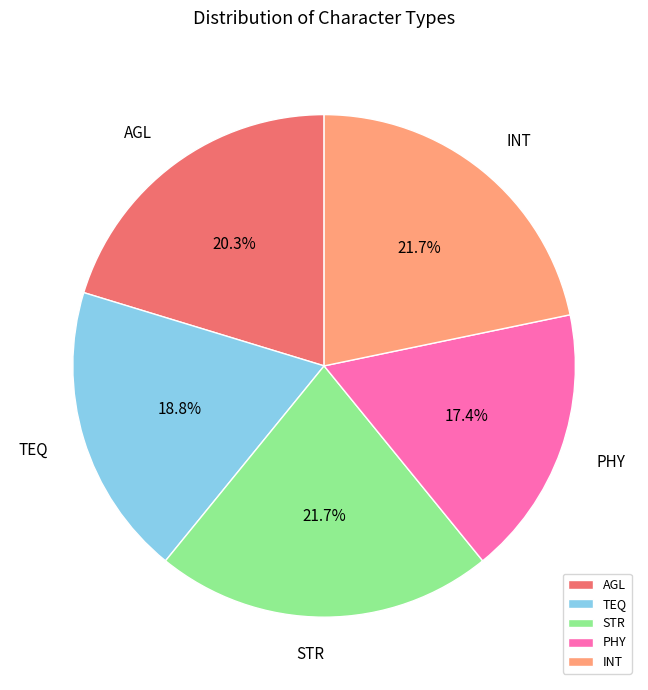

True or false: TEQ accounts for 19% of the total.

True